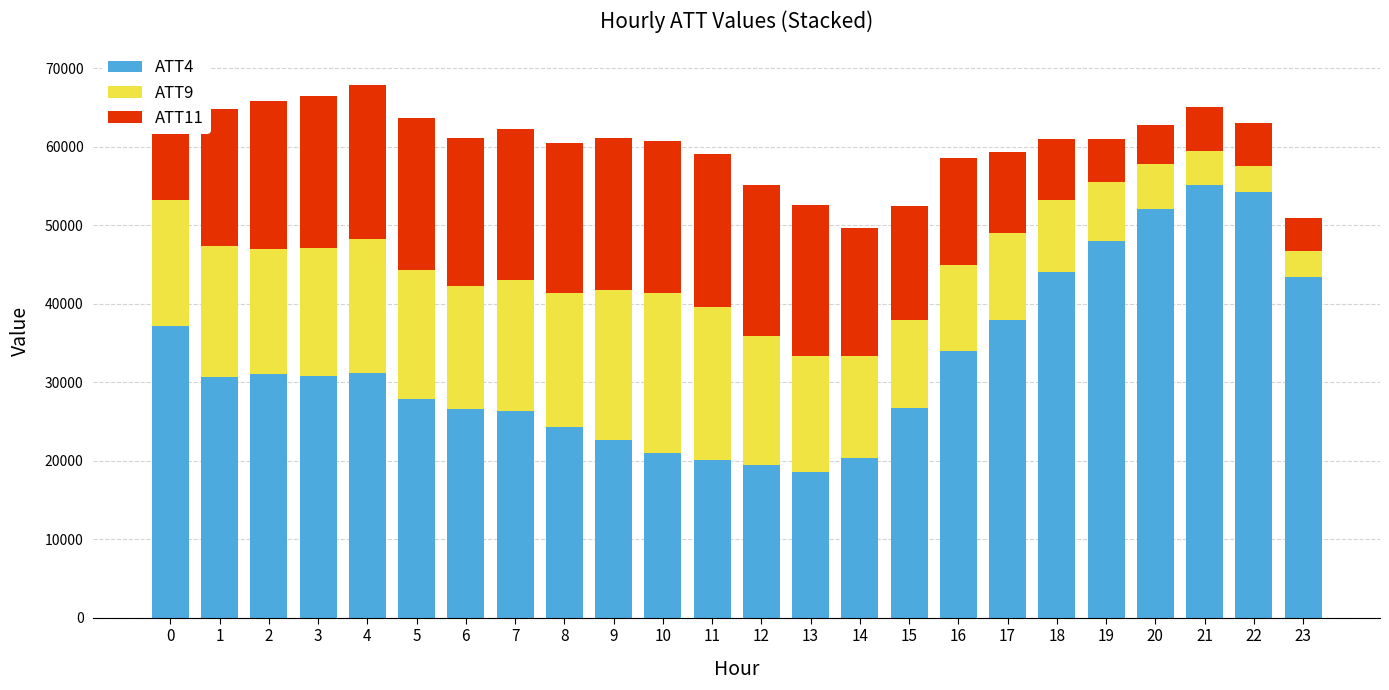

What is the lowest value of the ATT4 series?

18600.0